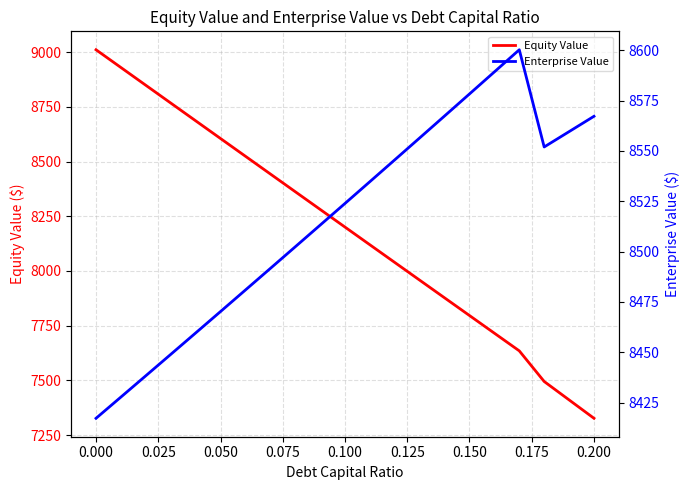

What is the lowest value of the Equity Value series?

7327.0